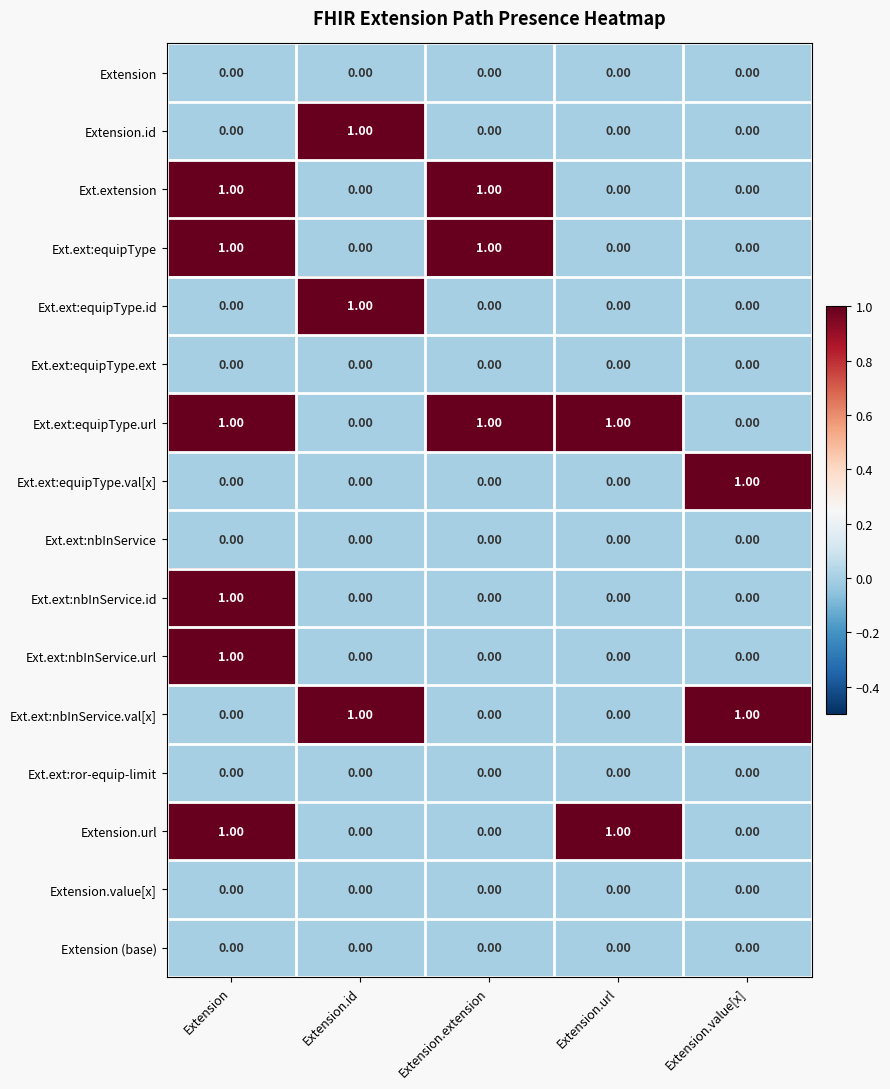

What is the total value across all series at Extension.value[x]?

2